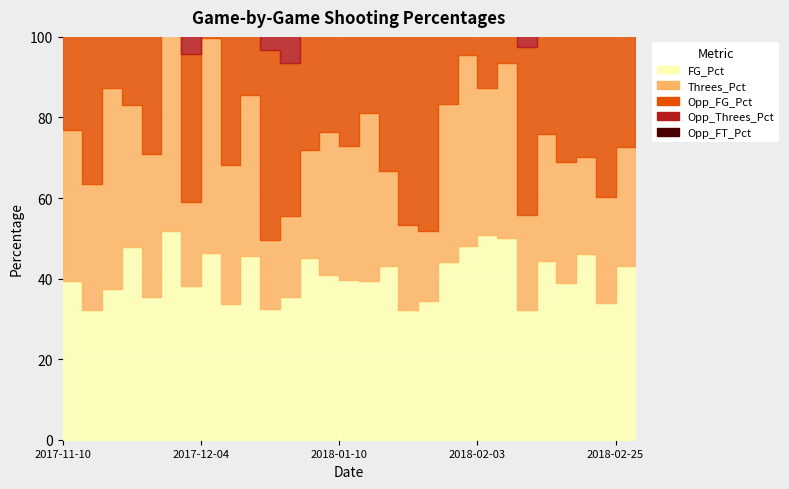

At which category does Threes_Pct reach its first local peak?

2017-11-19